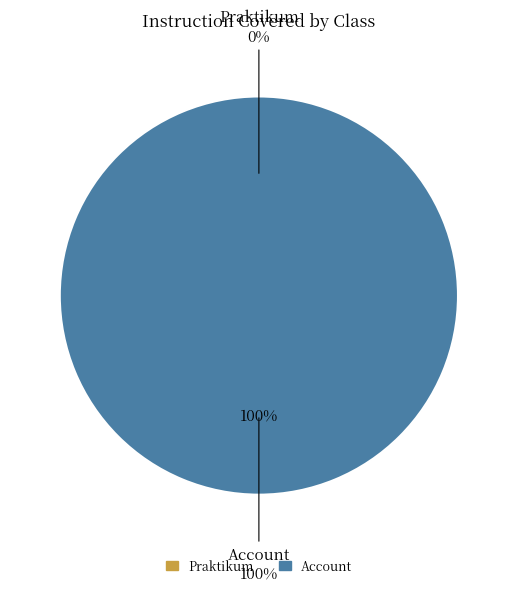

Is it true that Account is 85% of the pie?

False